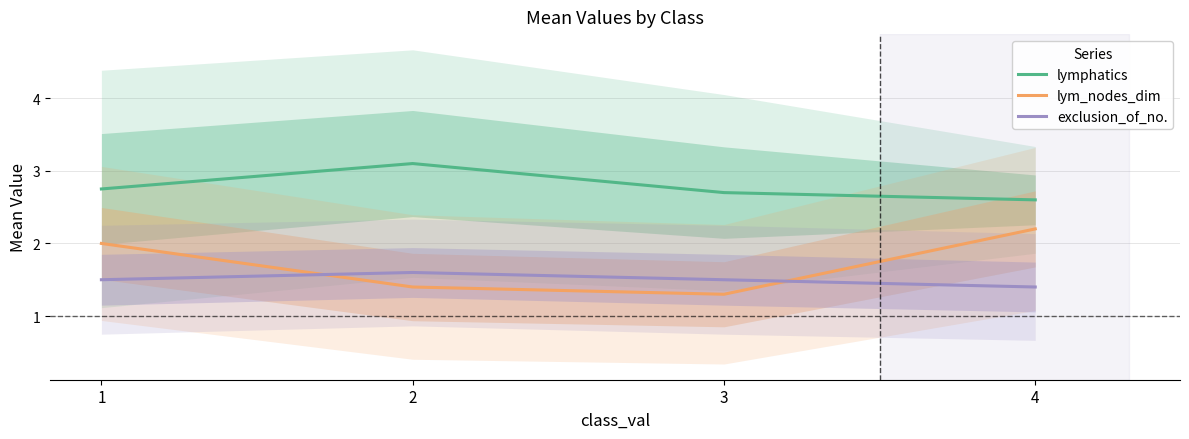

At how many categories does at least one series exceed 2?

4